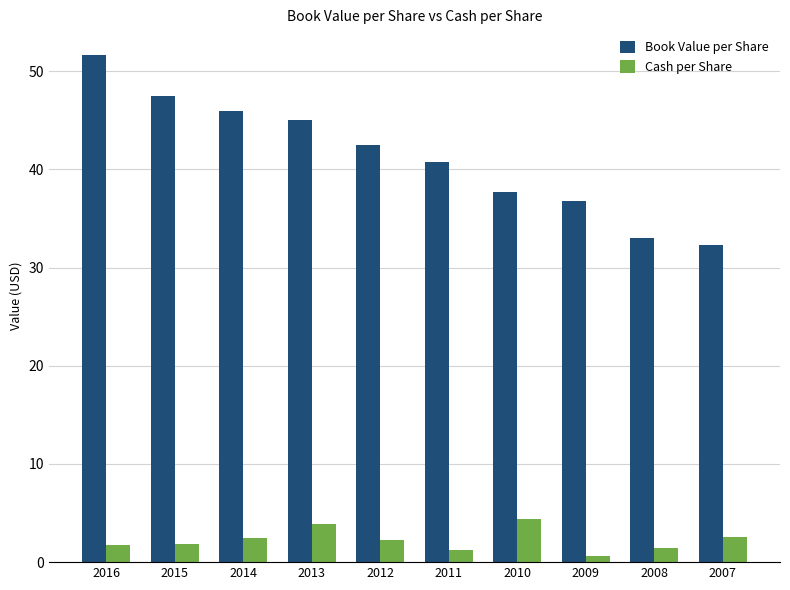

At which category is the sum across all series the highest?

2016